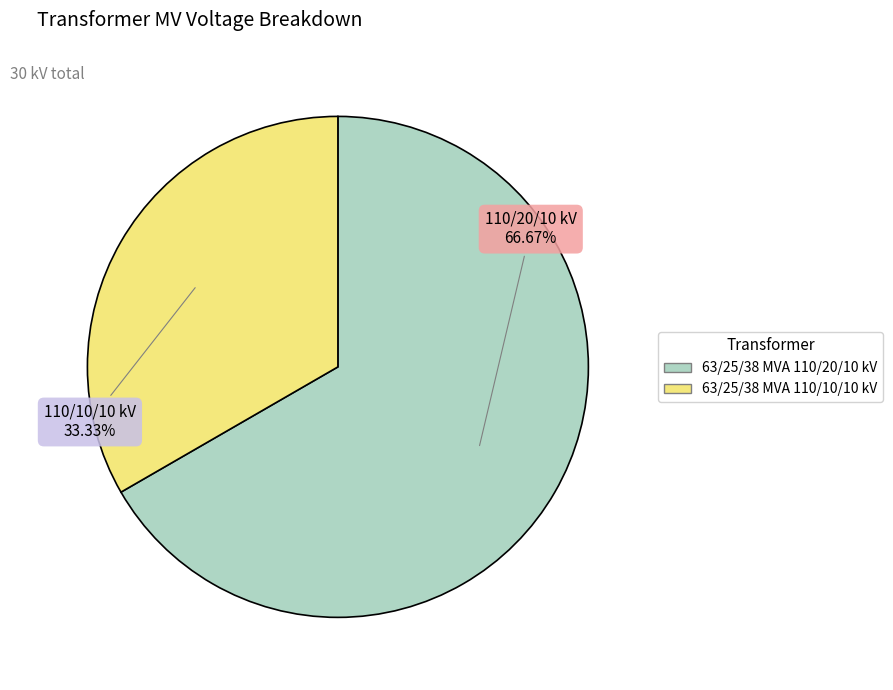

How much of the chart is everything except 63/25/38 MVA 110/20/10 kV?

33.3%